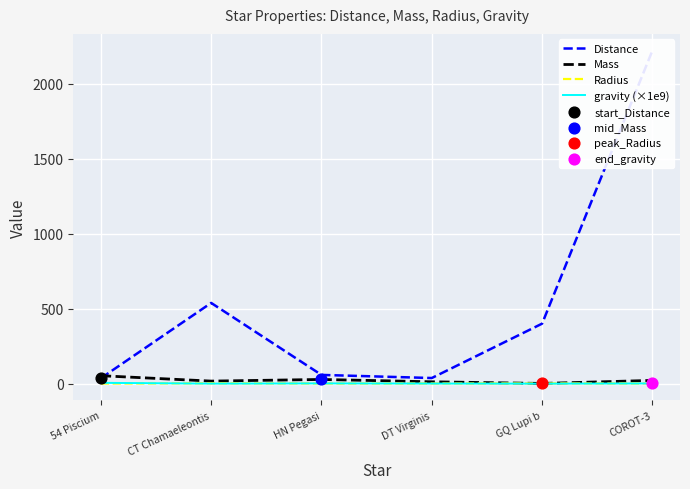

Is the value of Radius at CT Chamaeleontis greater than the value of Distance at CT Chamaeleontis?

No